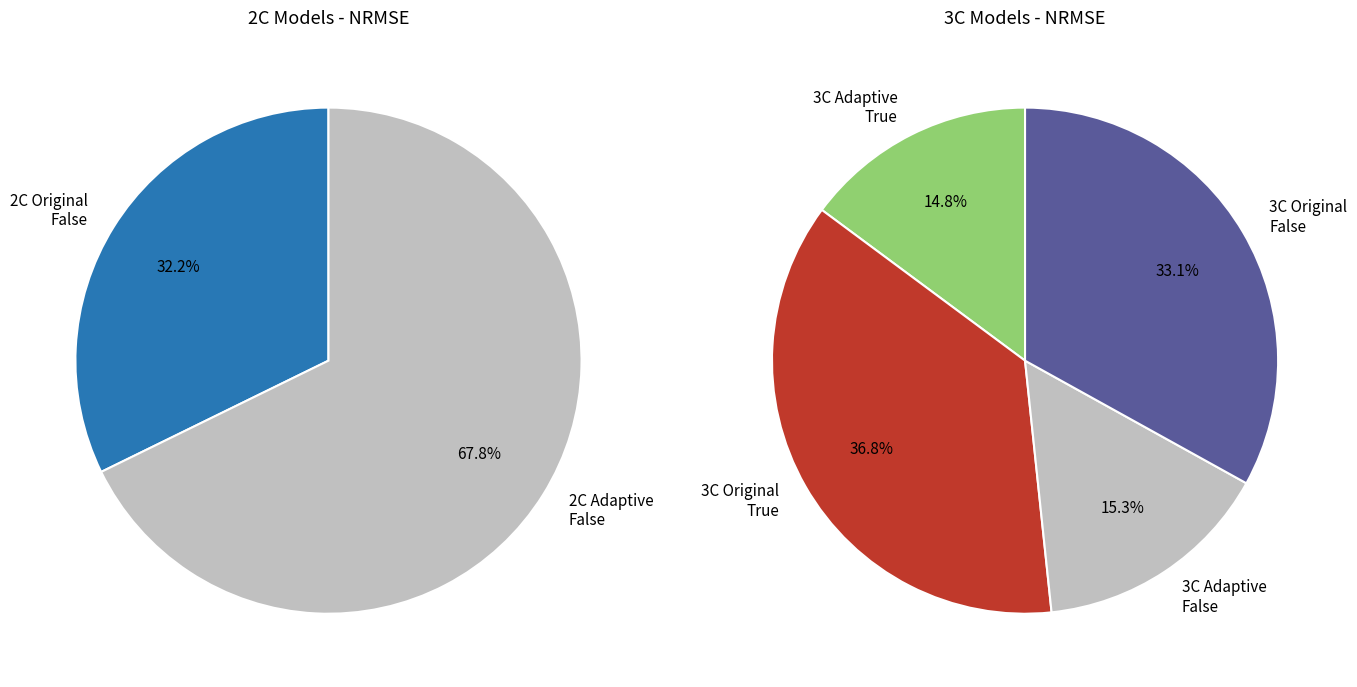

Does 3C_Adaptive_False represent more than half of the total?

No